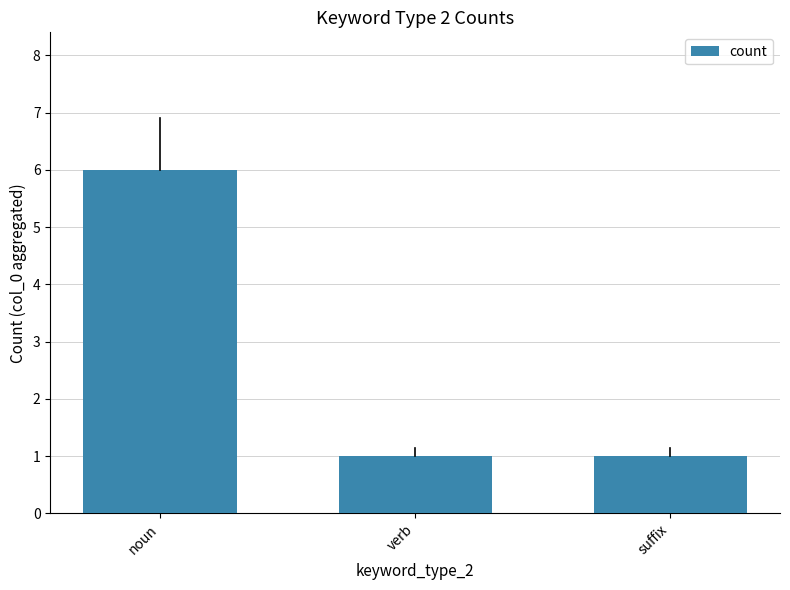

Reading right to left, transcribe all the data shown in this chart.

1	1	6